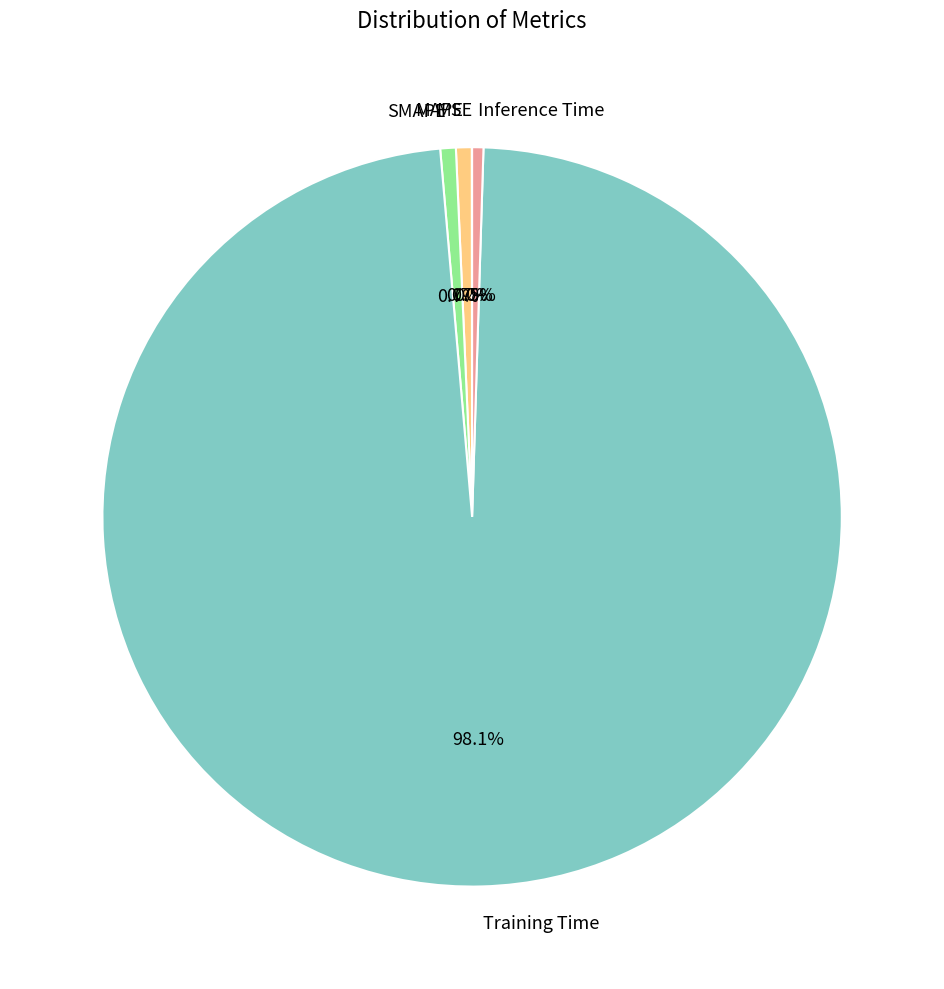

What is the largest slice in the pie chart?

Training Time